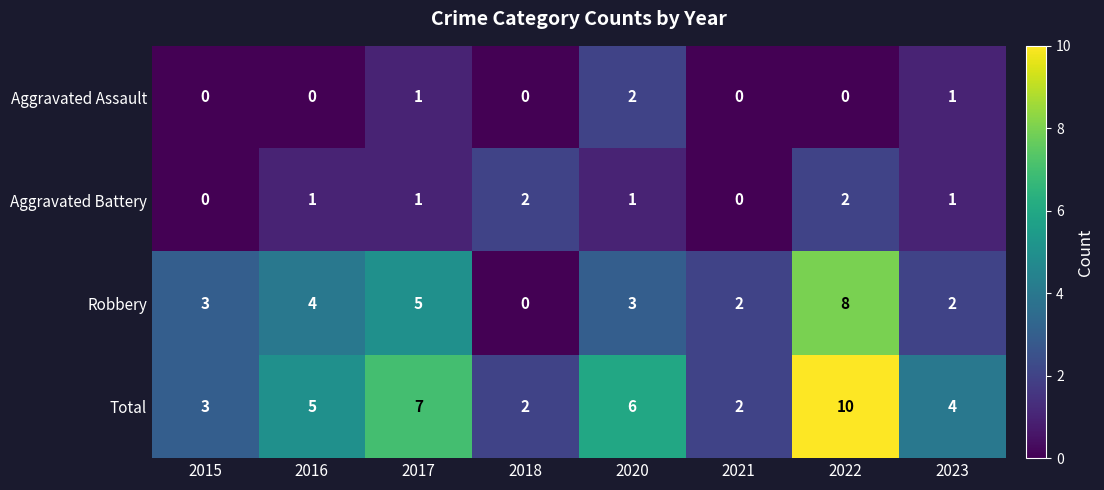

What is the difference between the Total values at 2022 and 2021?

8